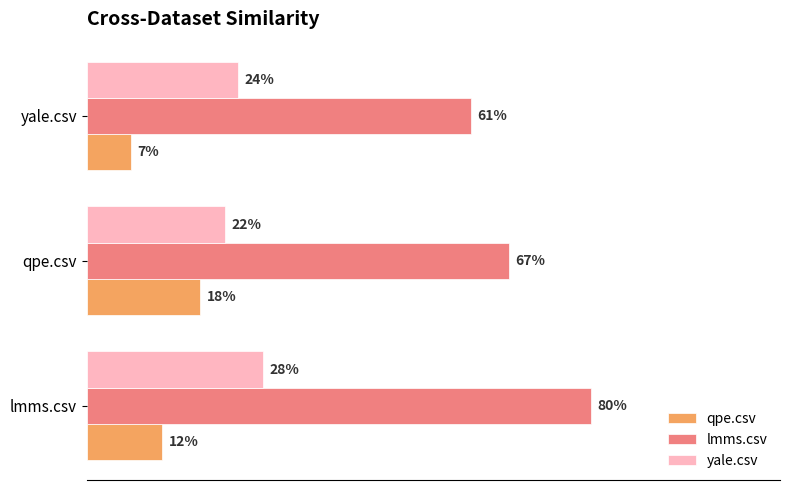

Which series has the largest range (max minus min)?

lmms.csv